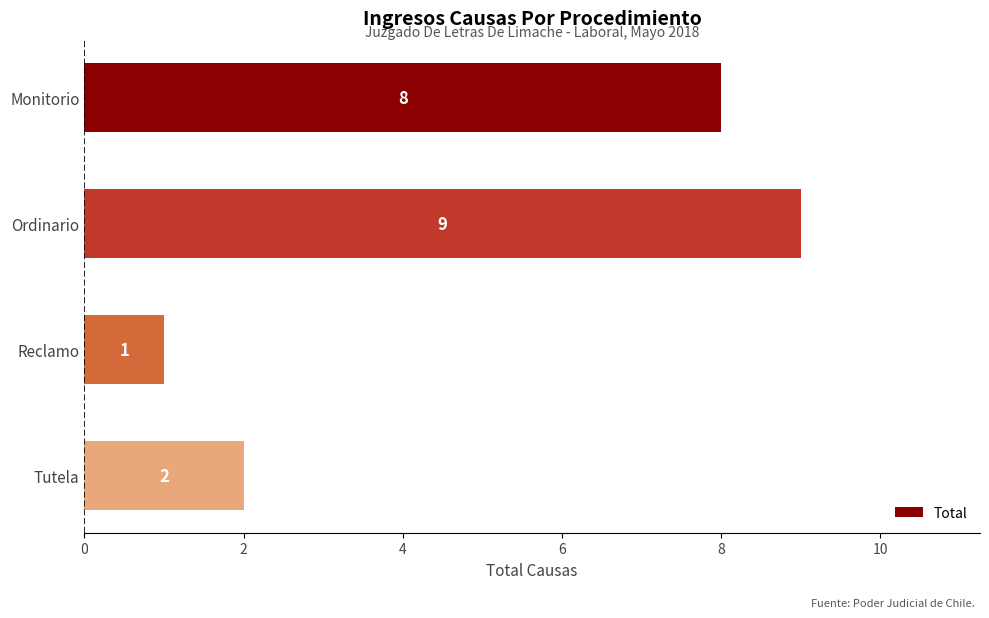

Reading top to bottom, list all the values displayed in this chart.

8	9	1	2